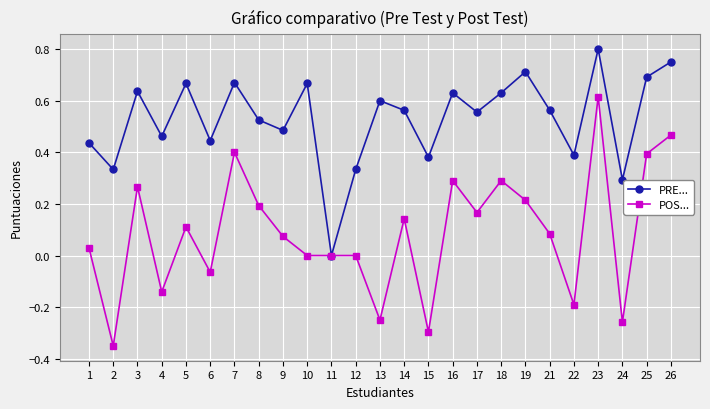

At which category does PRE... reach its first local peak?

3